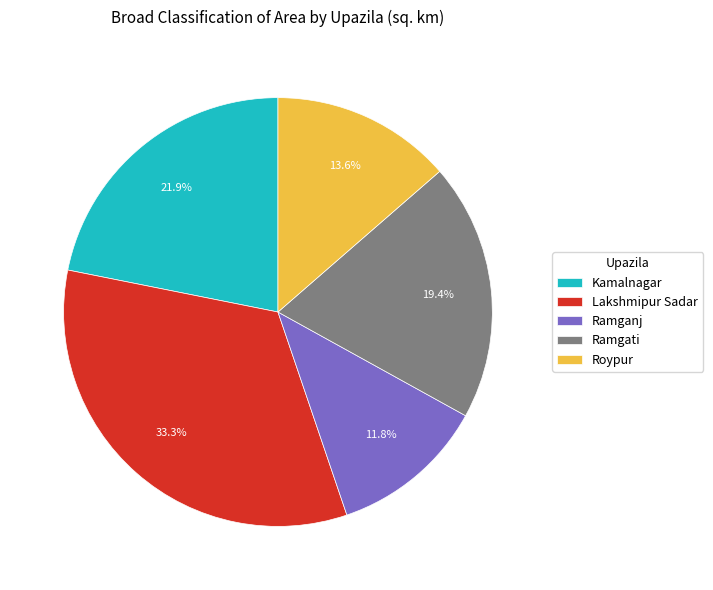

Is there any slice that represents more than half of the pie?

No